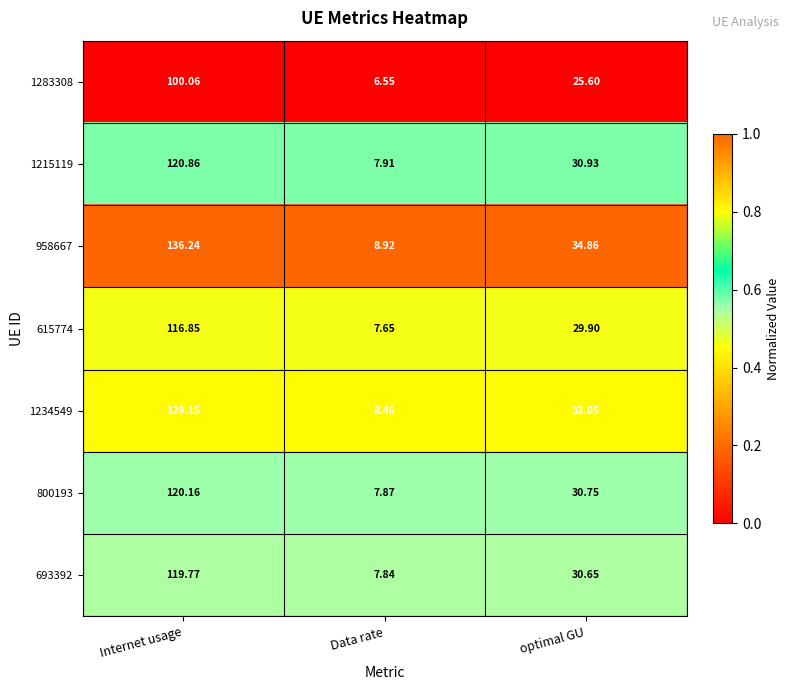

At which category does the chart reach its peak across all series?

Internet usage